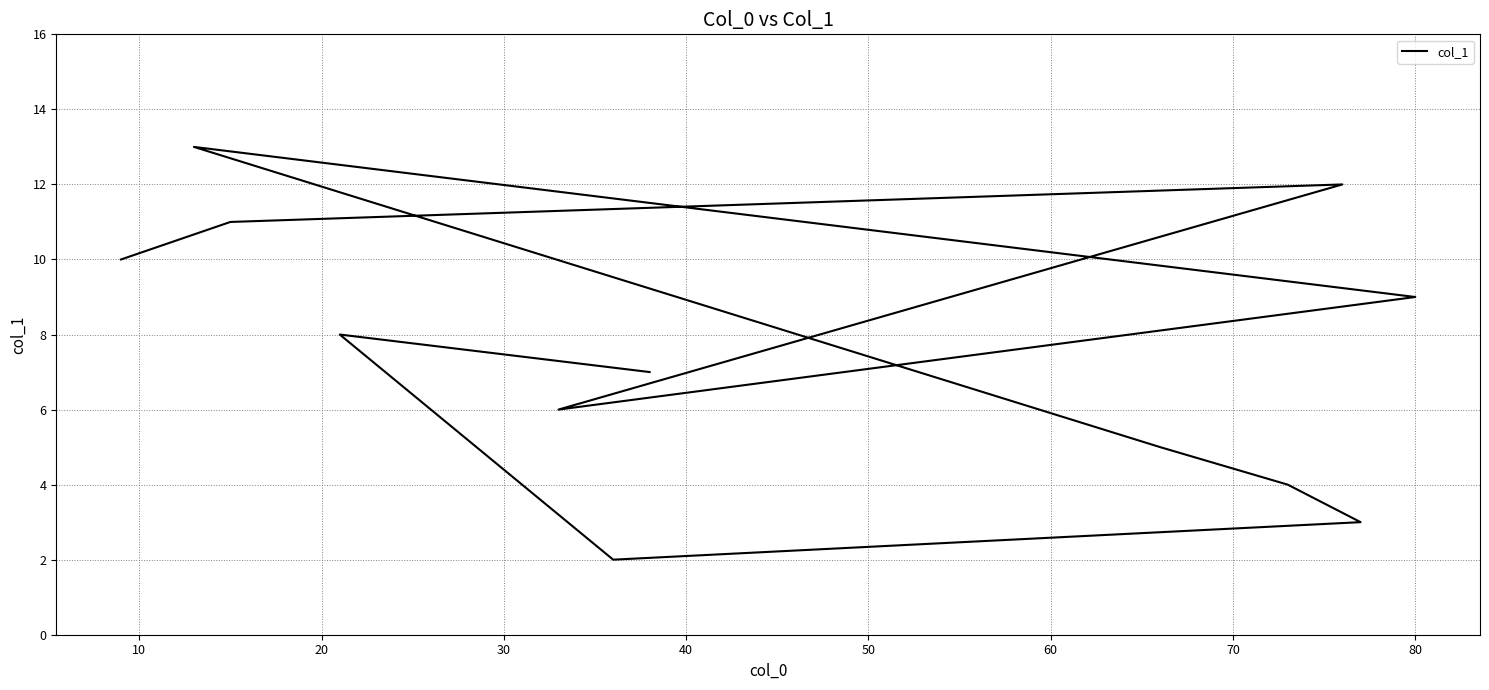

What is the sum of all values?

90.0